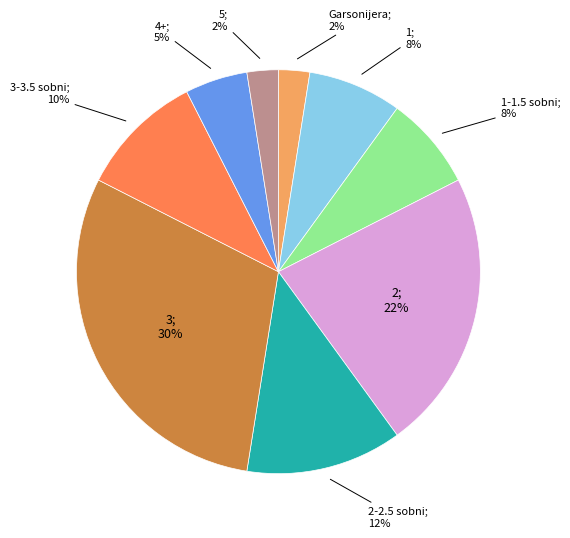

To the nearest percent, what is the average slice percentage?

11%